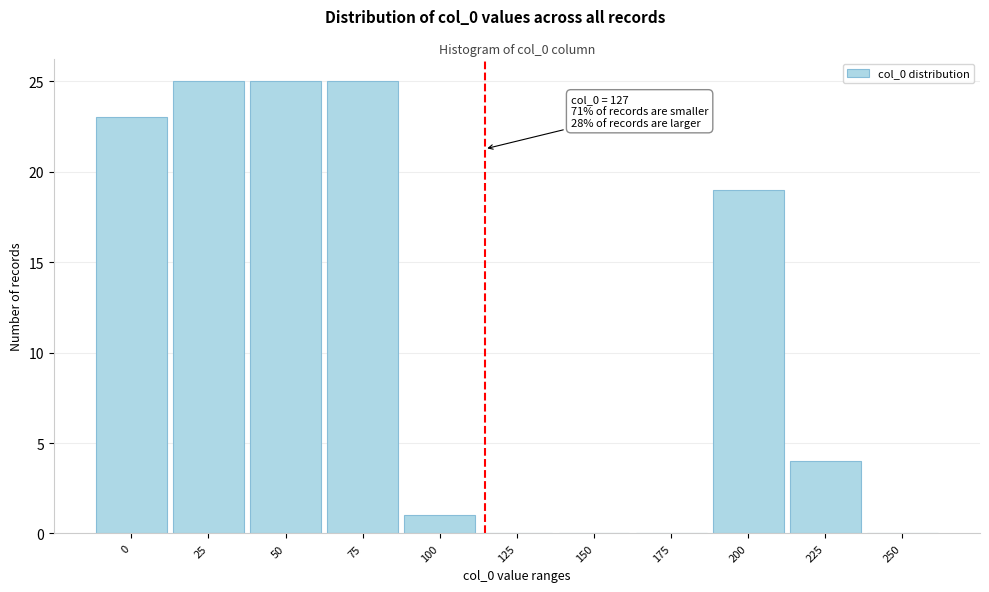

Reading left to right, what are all the values shown in this chart?

0=23	25=25	50=25	75=25	100=1	125=0	150=0	175=0	200=19	225=4	250=0